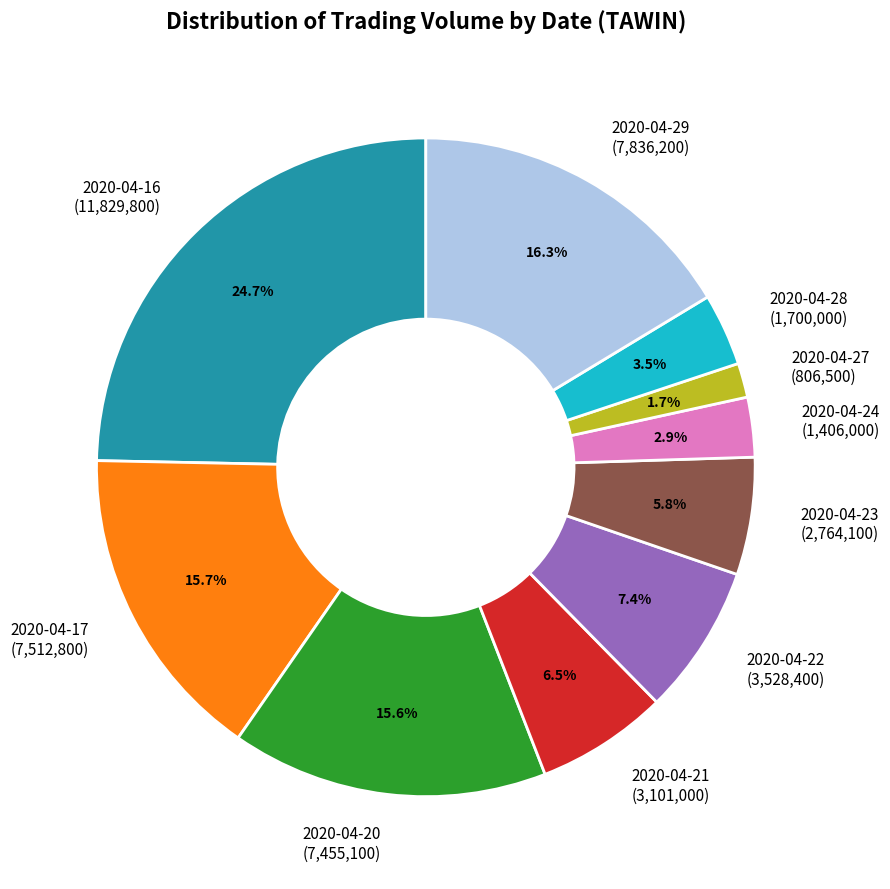

Is there a majority slice in this chart?

No